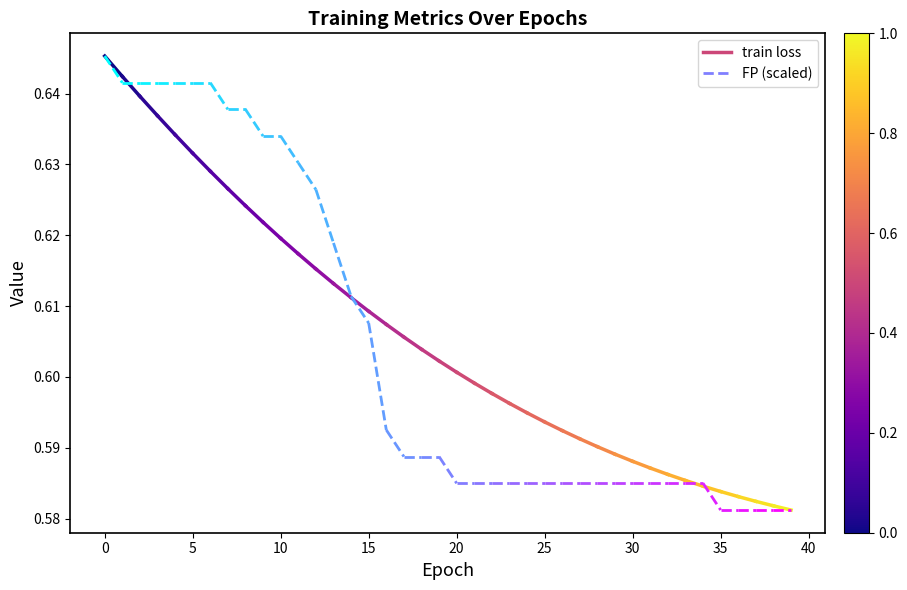

What is the total value across all series at 0?

1.3